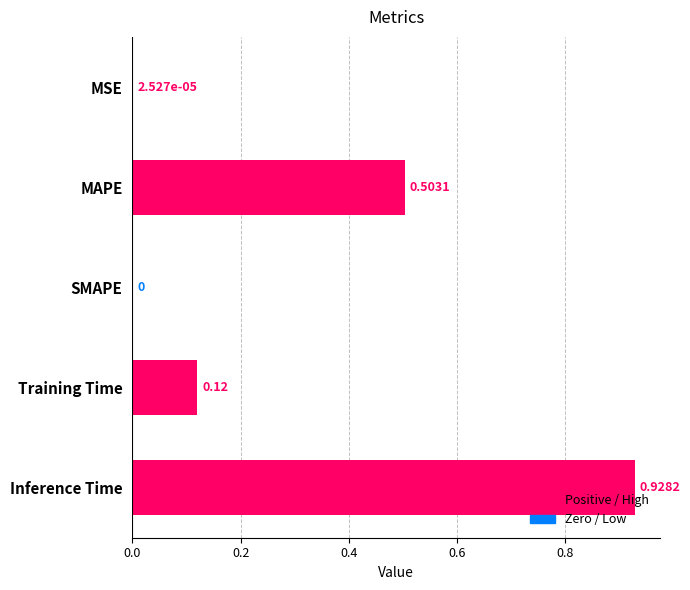

How many values exceed 0?

4